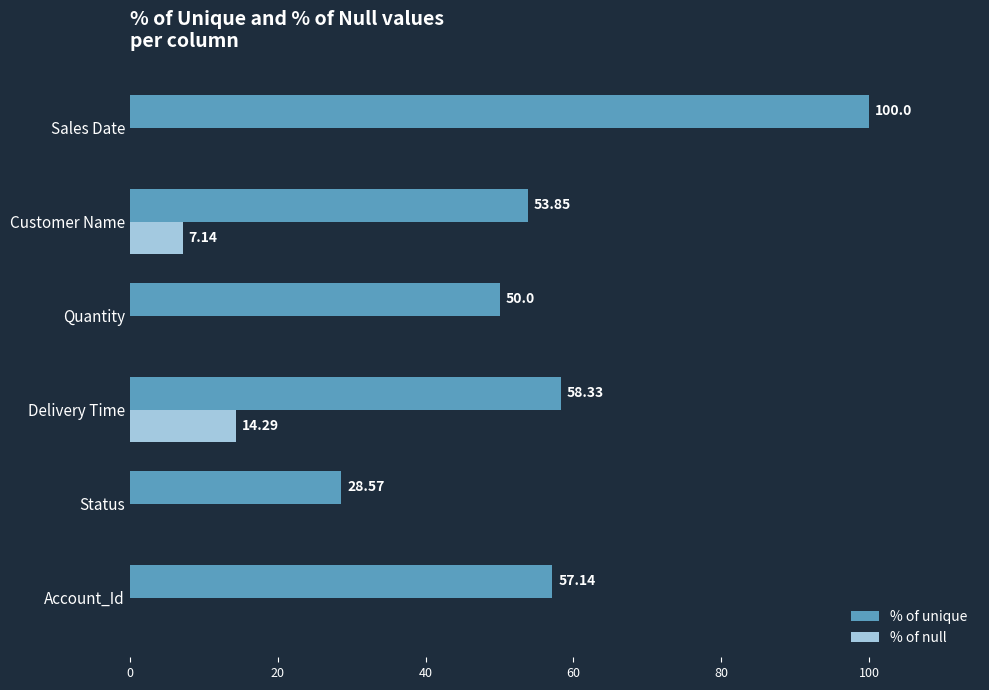

At which category is the sum across all series the highest?

Sales Date